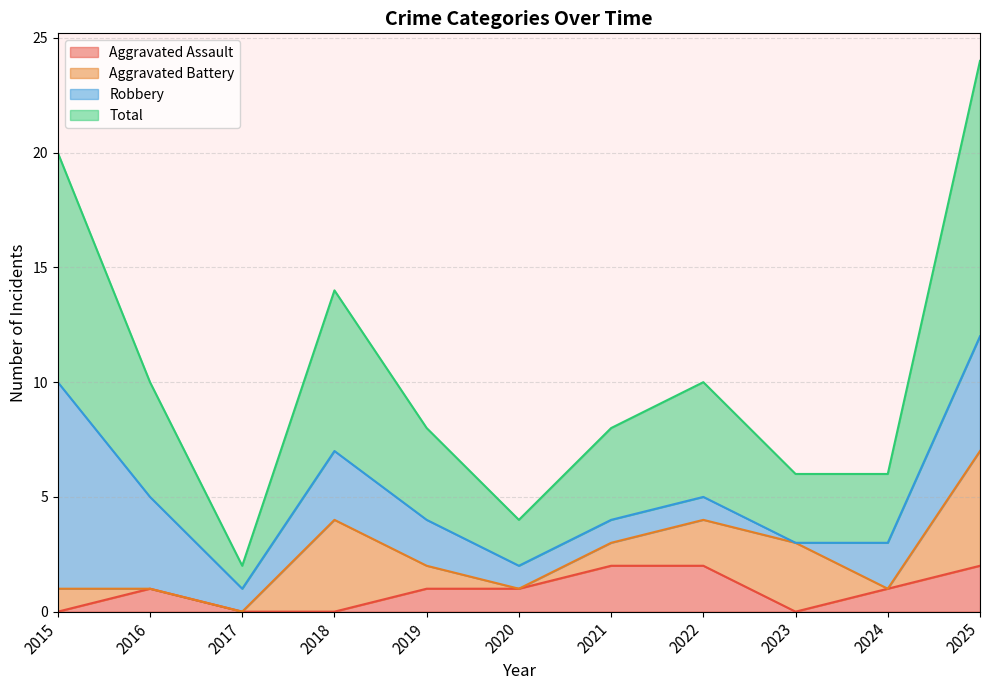

Which series has the widest spread of values?

Total